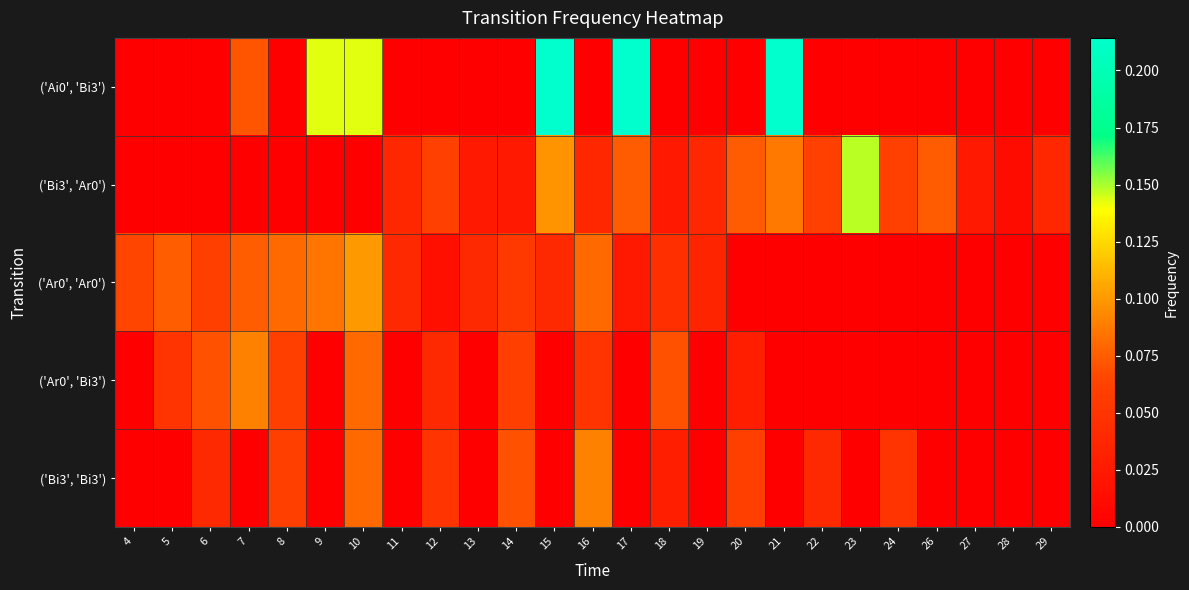

Reading left to right, list all the values displayed in this chart.

row_0: 0.0	0.0	0.0	0.1	0.0	0.1	0.1	0.0	0.0	0.0	0.0	0.2	0.0	0.2	0.0	0.0	0.0	0.2	0.0	0.0	0.0	0.0	0.0	0.0	0.0
row_1: 0.0	0.0	0.0	0.0	0.0	0.0	0.0	0.0	0.1	0.0	0.0	0.1	0.0	0.1	0.0	0.0	0.1	0.1	0.1	0.1	0.1	0.1	0.0	0.0	0.0
row_2: 0.1	0.1	0.1	0.1	0.1	0.1	0.1	0.0	0.0	0.0	0.1	0.0	0.1	0.0	0.0	0.0	0.0	0.0	0.0	0.0	0.0	0.0	0.0	0.0	0.0
row_3: 0.0	0.1	0.1	0.1	0.1	0.0	0.1	0.0	0.0	0.0	0.1	0.0	0.1	0.0	0.1	0.0	0.0	0.0	0.0	0.0	0.0	0.0	0.0	0.0	0.0
row_4: 0.0	0.0	0.0	0.0	0.1	0.0	0.1	0.0	0.1	0.0	0.1	0.0	0.1	0.0	0.0	0.0	0.1	0.0	0.0	0.0	0.1	0.0	0.0	0.0	0.0